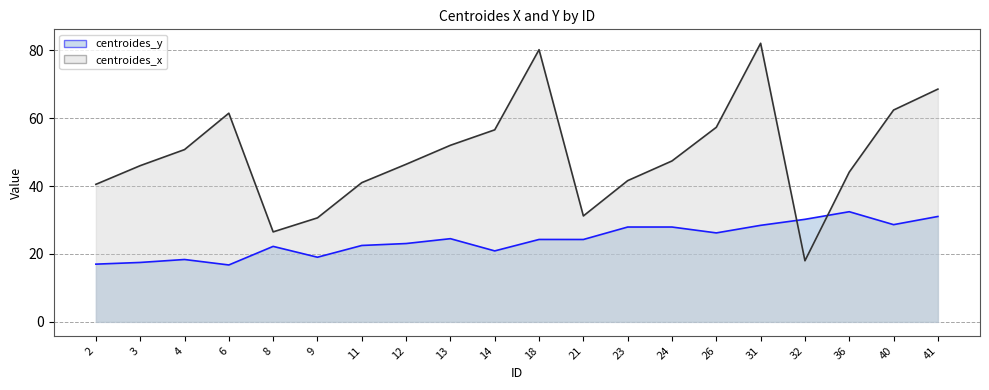

Which series has the largest total across all categories?

centroides_x